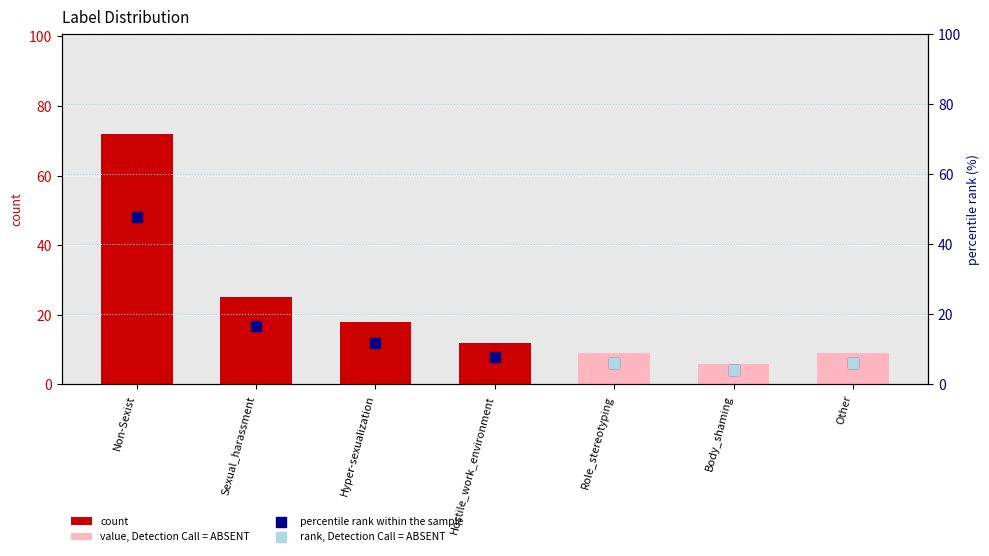

What is the ratio of the value at Other to the value at Hostile_work_environment?

0.8